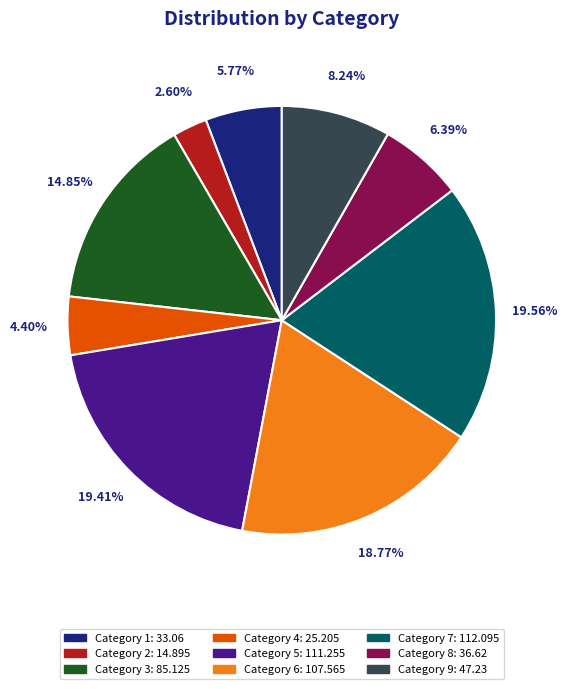

Which has a higher value, Category 2: 14.895 or Category 3: 85.125?

Category 3: 85.125